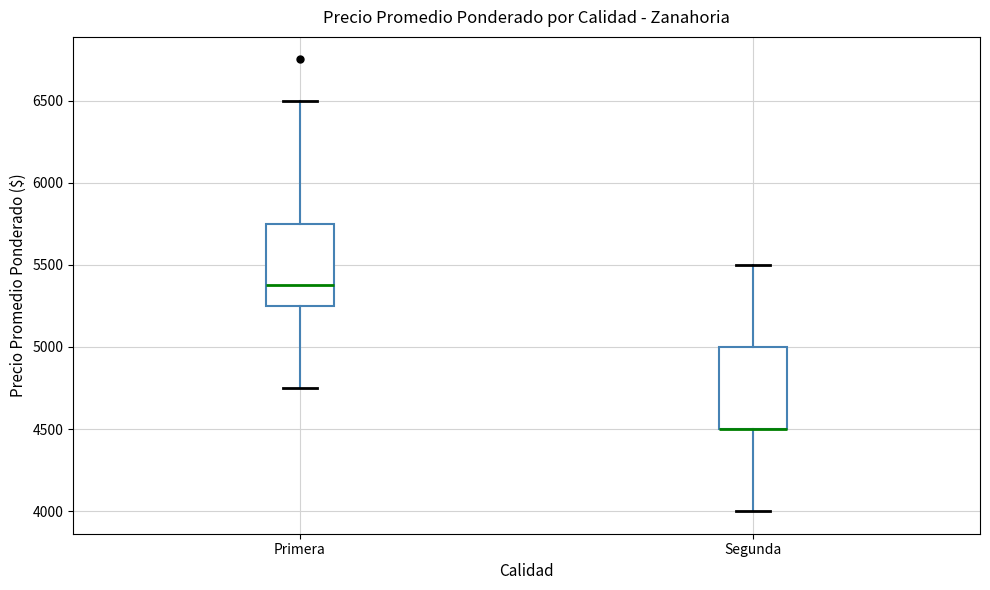

Where does the lower whisker of the box for Primera end on the y-axis? The values are not printed on the chart, so give them approximately, as read against the axis.

4750